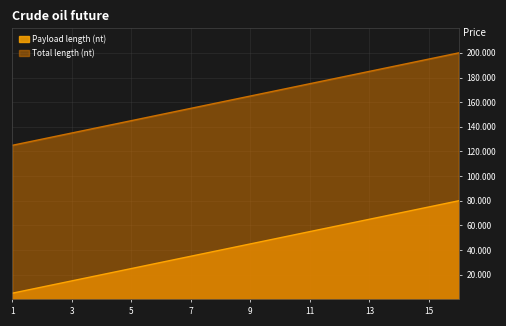

What are all the series names shown in the legend?

Payload length (nt), Total length (nt)